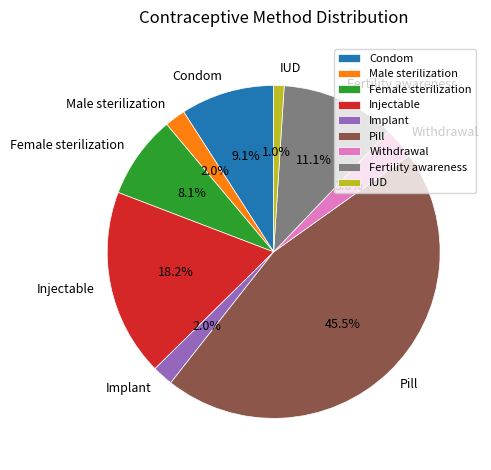

Which has a higher value, Injectable or Male sterilization?

Injectable